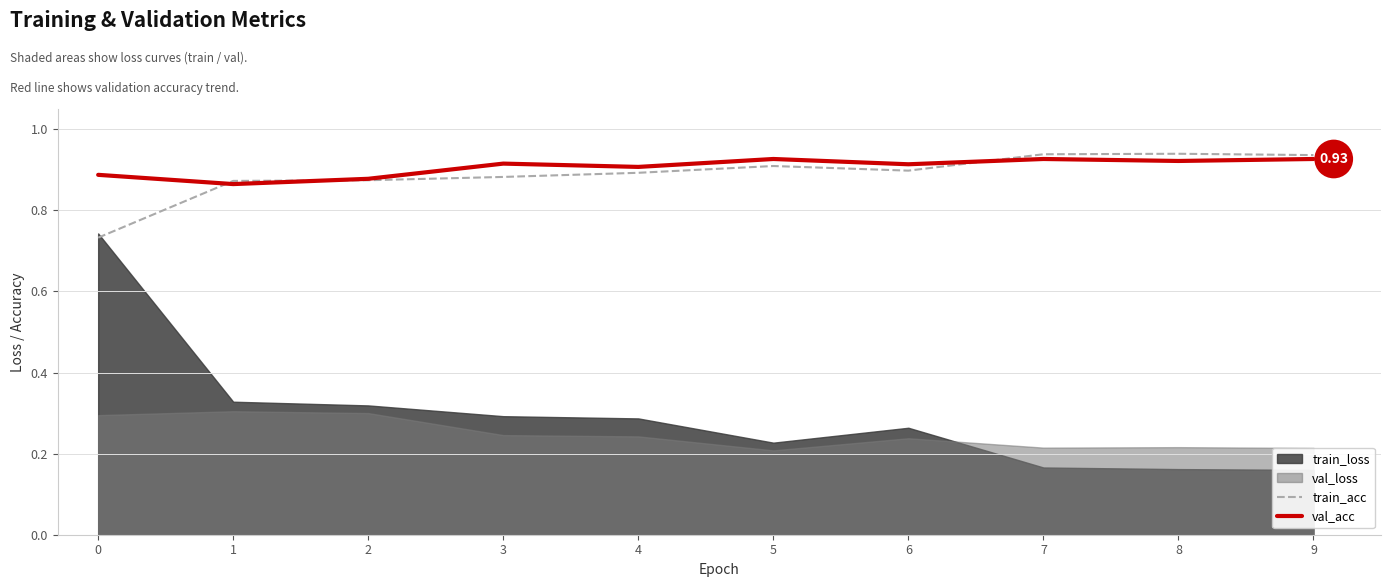

How many times do train_acc and val_acc cross each other?

3